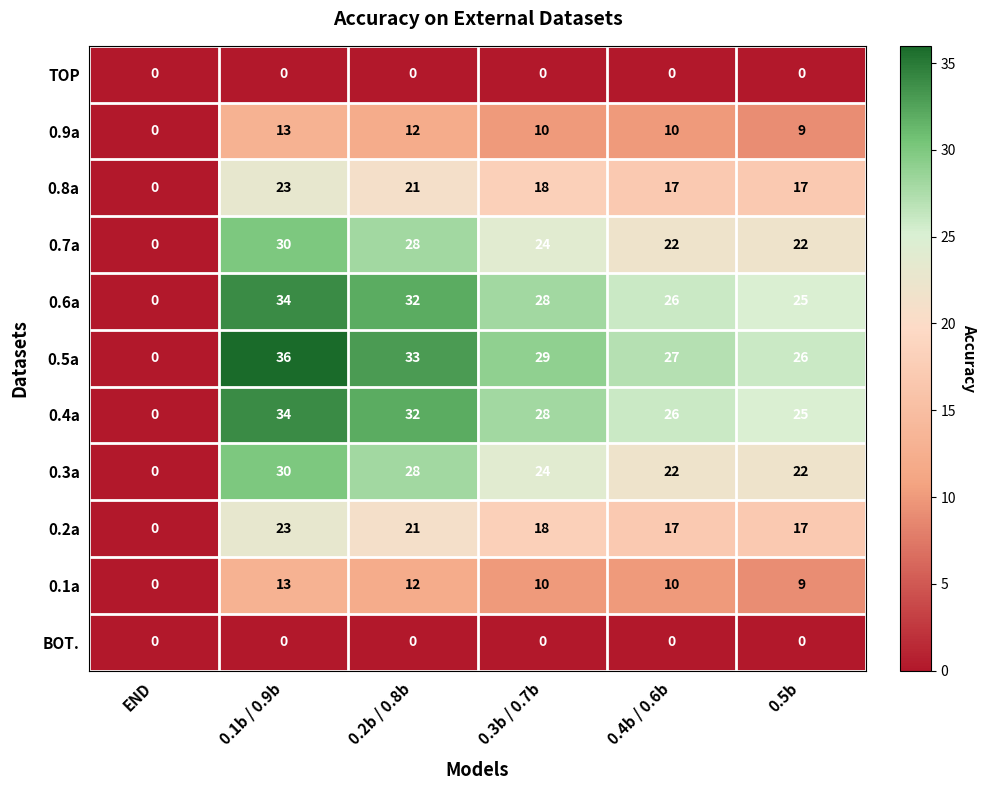

At how many categories does at least one series exceed 2?

5